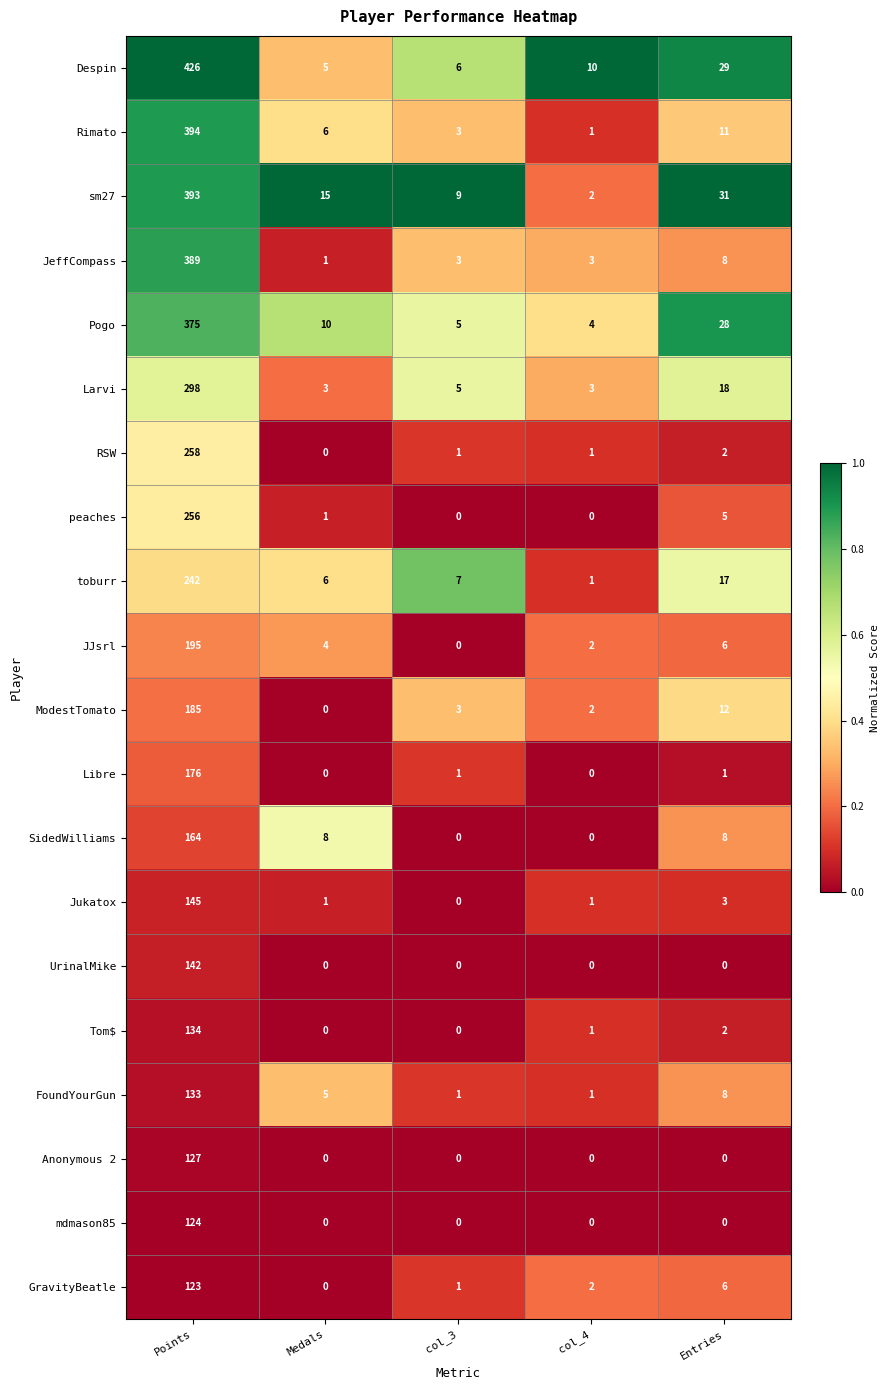

What is the sum of the Larvi values at Points and Entries?

316